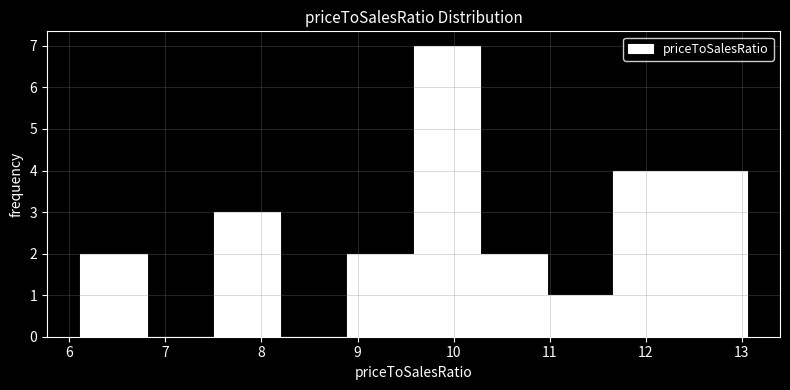

Reading left to right, list every bar in this chart as the range it spans on the x-axis followed by its height. Neither the bar edges nor the heights are printed on the chart, so give them approximately, as read against the axes.

6.1 to 6.8: 2
6.8 to 7.5: 0
7.5 to 8.2: 3
8.2 to 8.9: 0
8.9 to 9.6: 2
9.6 to 10.3: 7
10.3 to 11.0: 2
11.0 to 11.7: 1
11.7 to 12.4: 4
12.4 to 13.0: 4